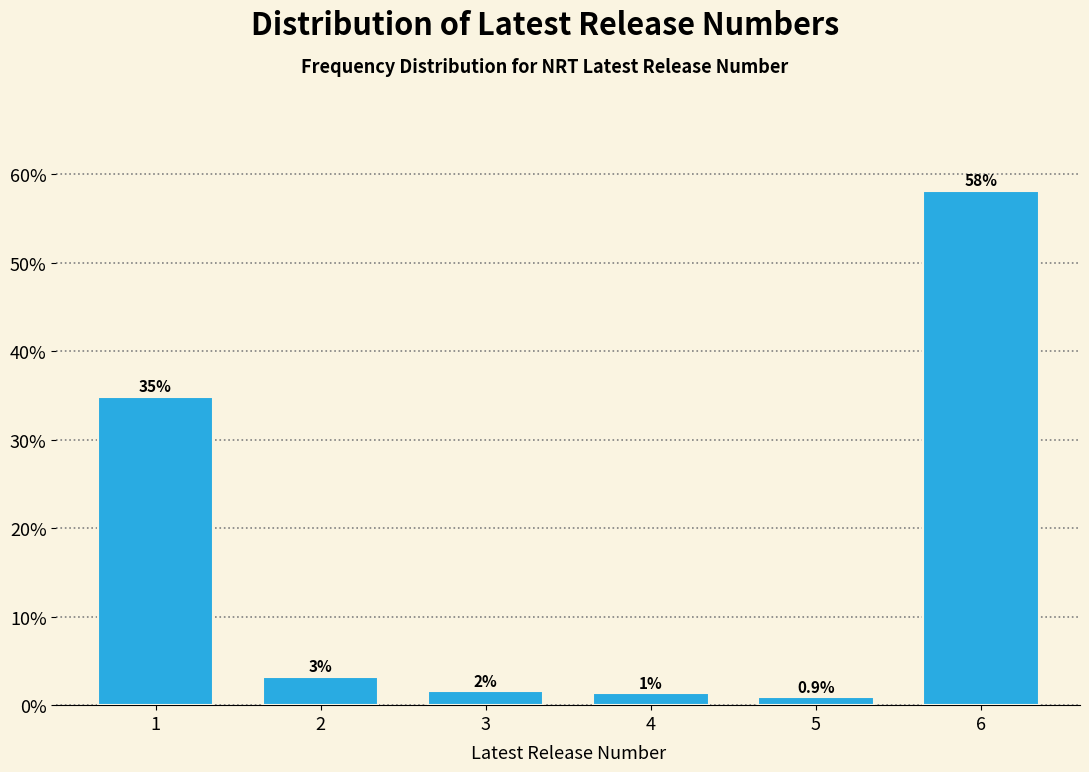

List the labels in order of value, largest first.

6, 1, 2, 3, 4, 5